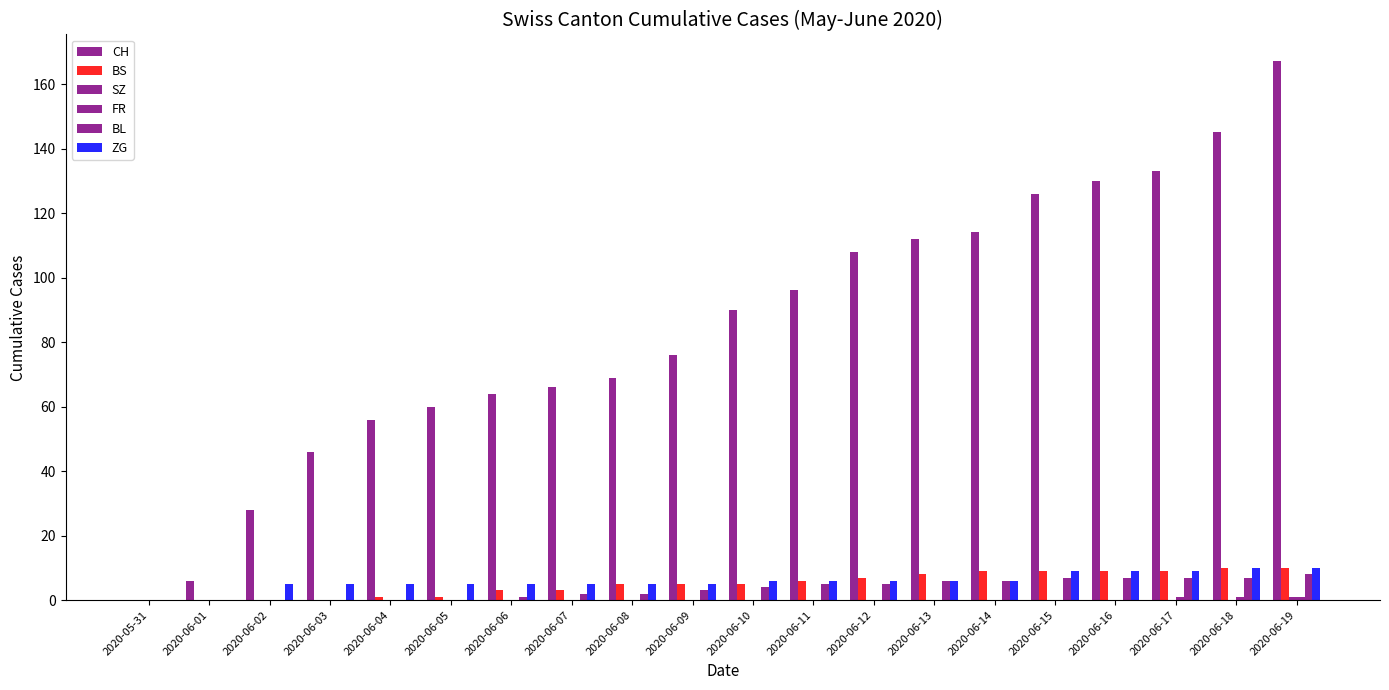

Which series has the largest total across all categories?

CH